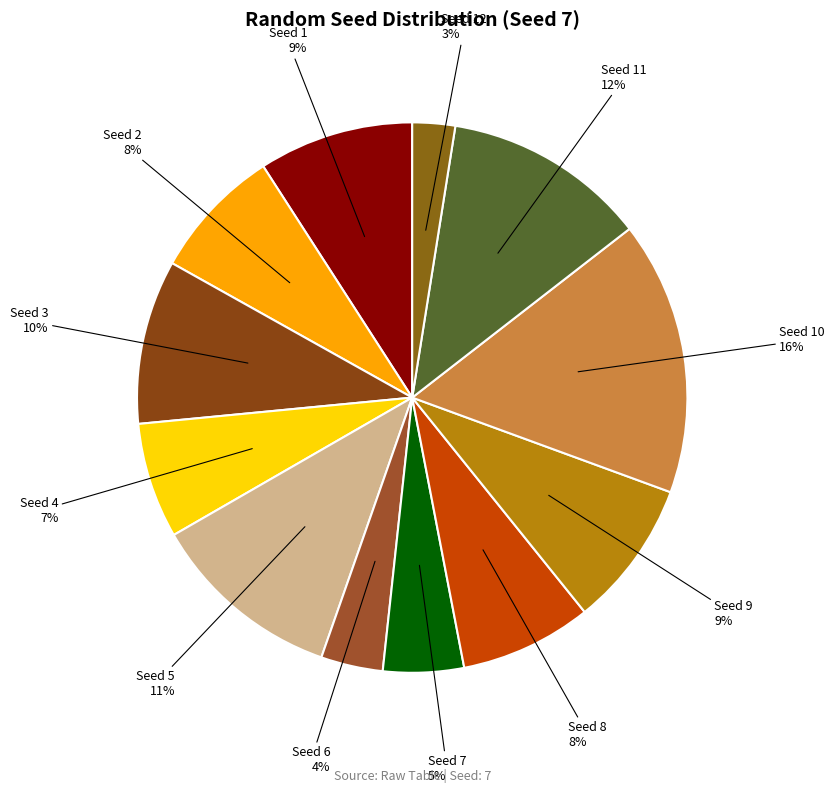

Which category has the biggest portion of the pie?

10